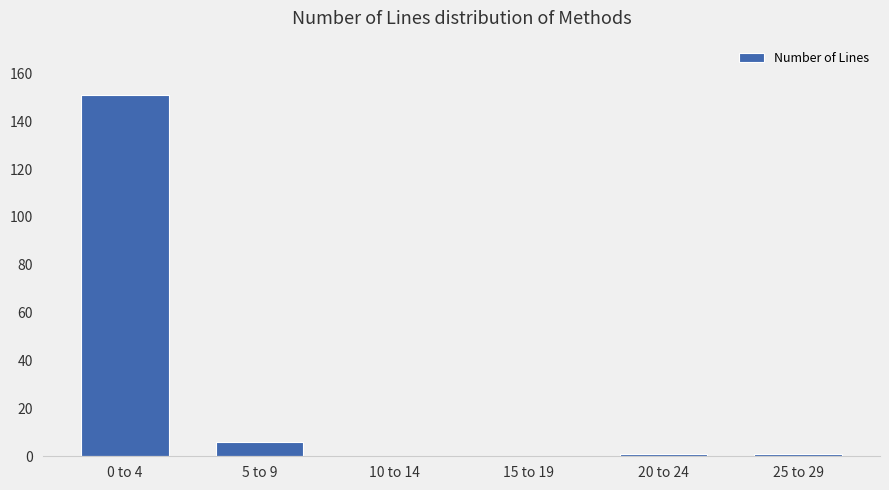

At which label is the value closest to 75?

5 to 9